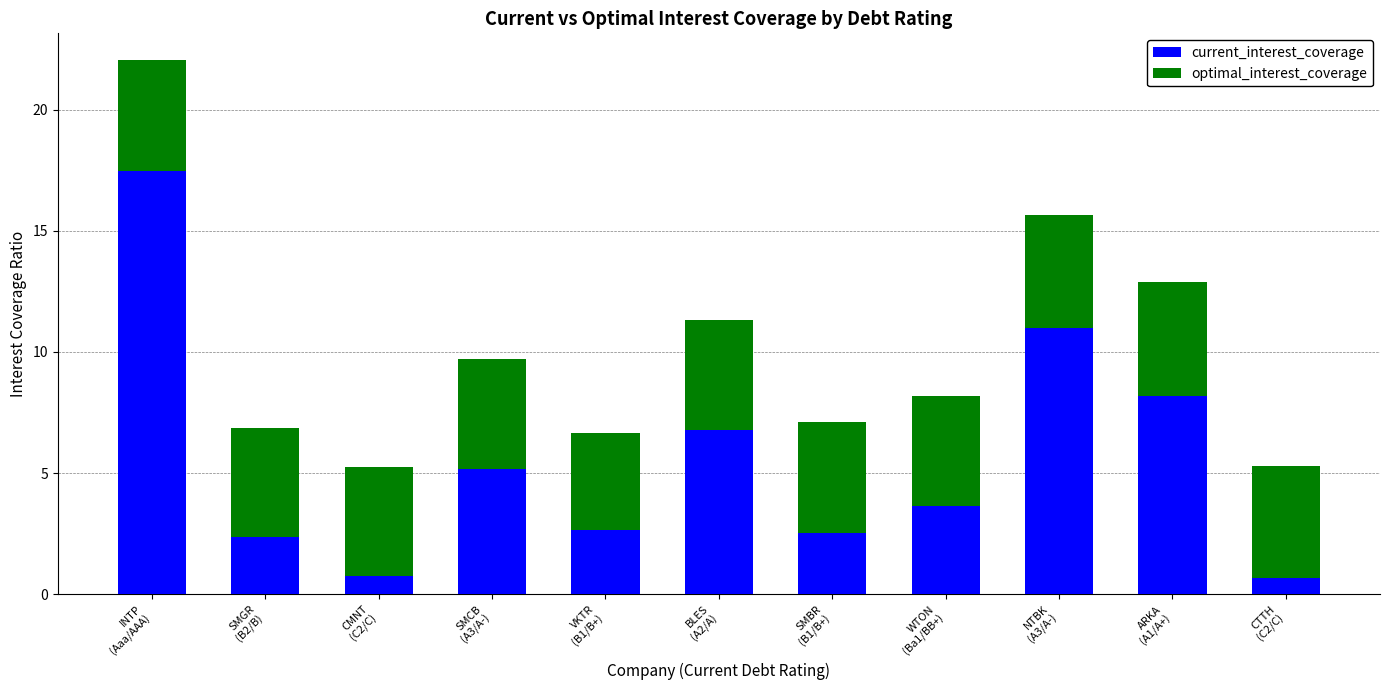

What are all the series names shown in the legend?

current_interest_coverage, optimal_interest_coverage